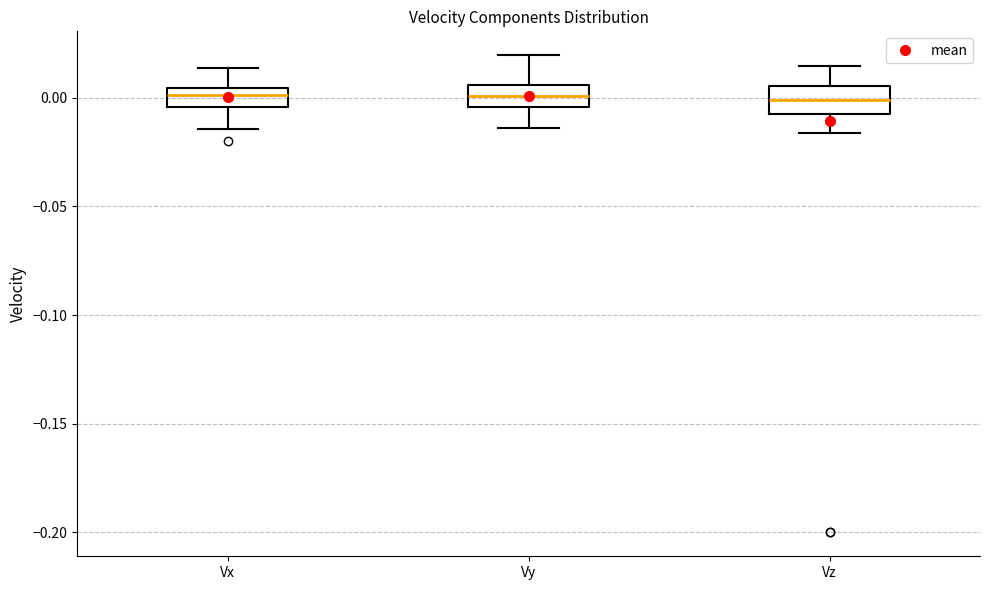

Reading left to right, transcribe this box plot: for each box, give where its median line is, the range the box spans, and where its two whiskers end, as read against the y-axis. The values are not printed on the chart, so give them approximately, as read against the axis.

Vx: median 0.000, box -0.005 to 0.005, whiskers -0.015 to 0.015
Vy: median 0.000, box -0.005 to 0.005, whiskers -0.015 to 0.020
Vz: median 0.000, box -0.005 to 0.005, whiskers -0.015 to 0.015